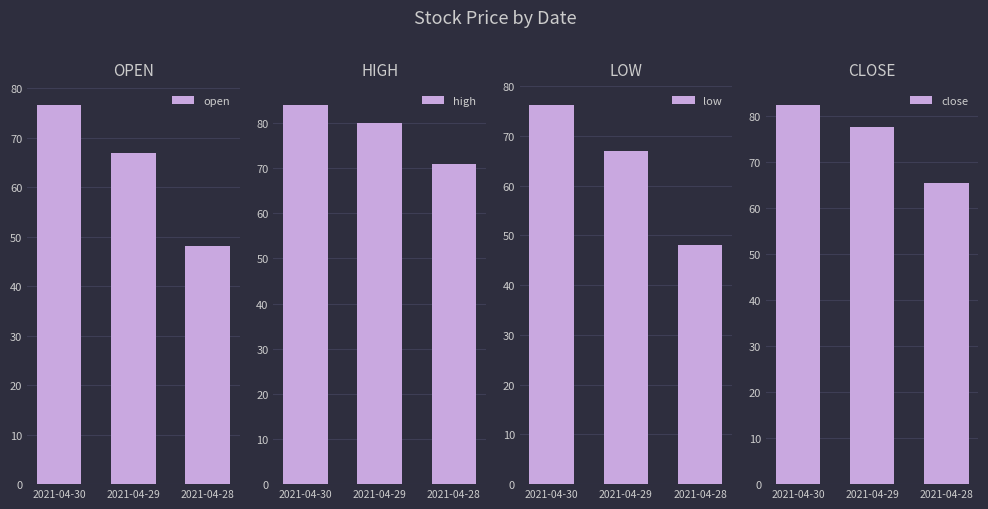

Where is close nearest to the value 73?

2021-04-29